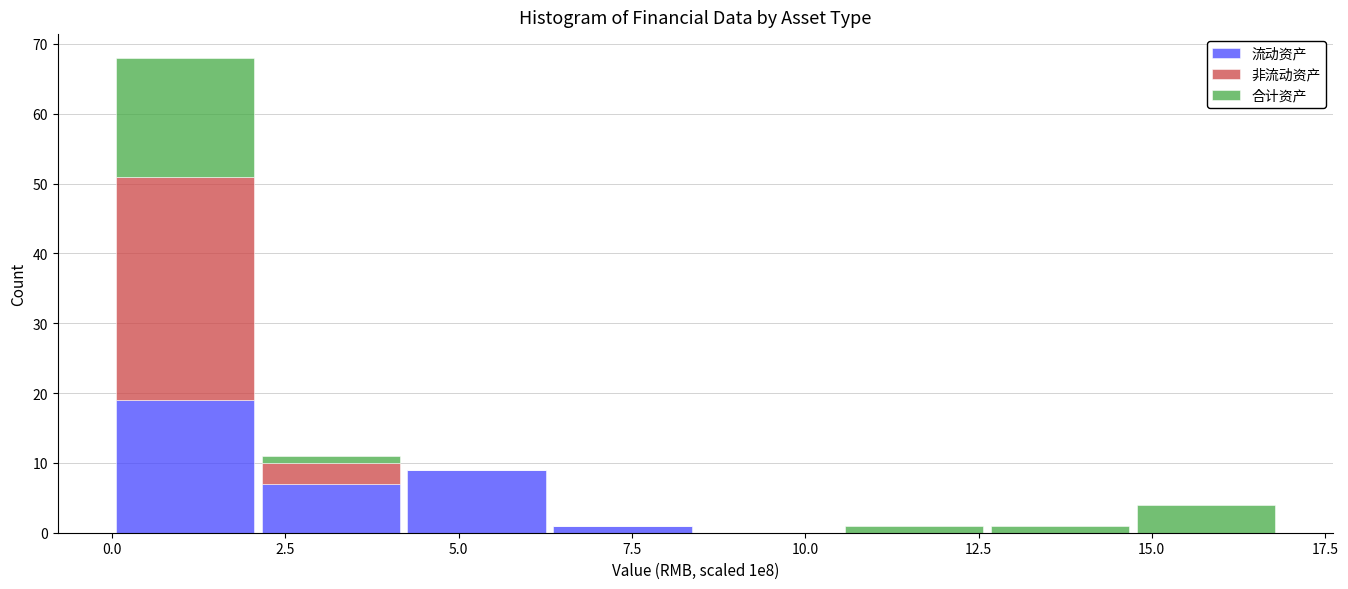

Which range on the x-axis has the tallest stacked bar (by total height)?

0.0 to 2.0